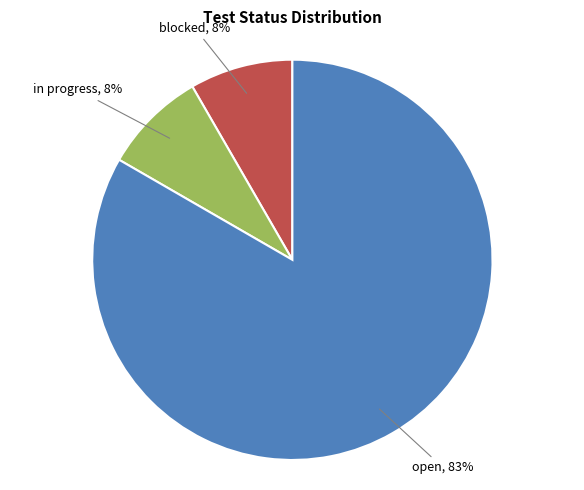

Does any single category account for the majority?

Yes